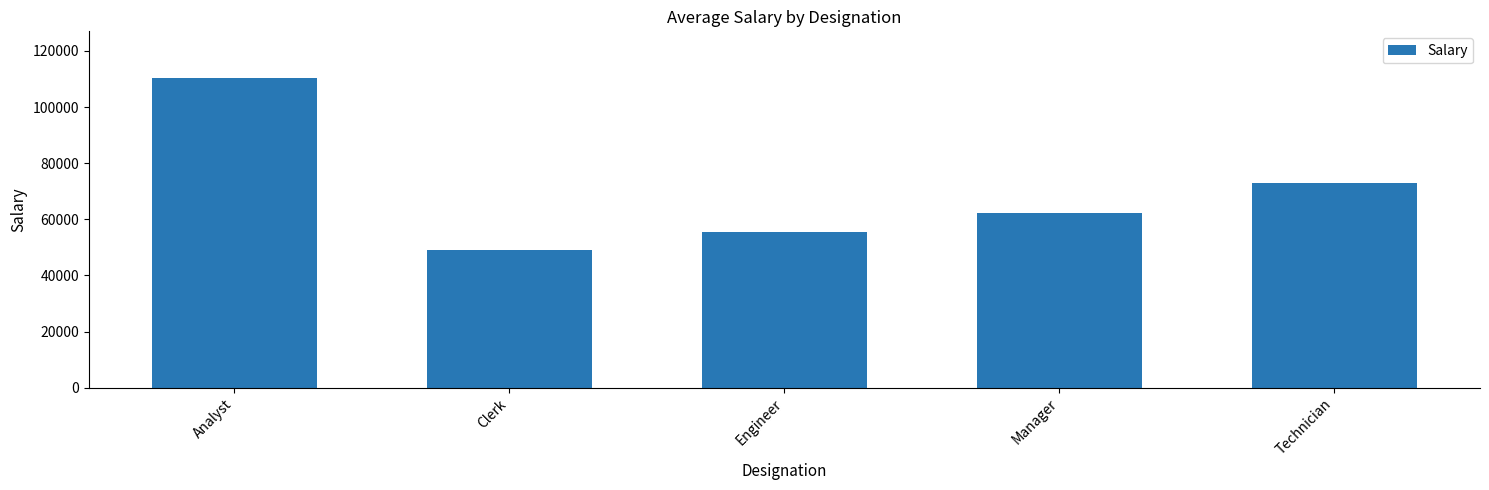

The value at Manager is 62374.0. True or false?

True